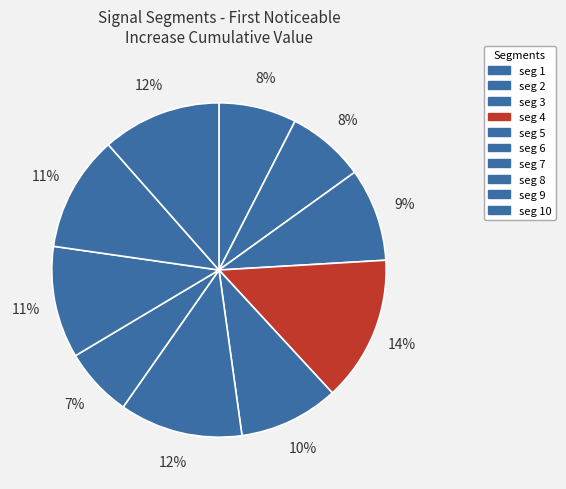

How many segments does this pie chart have?

10